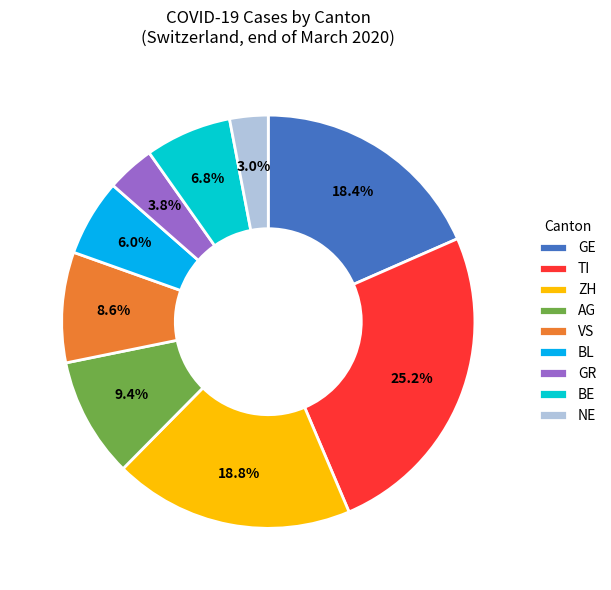

What percentage is the BL slice, to the nearest percent?

6%